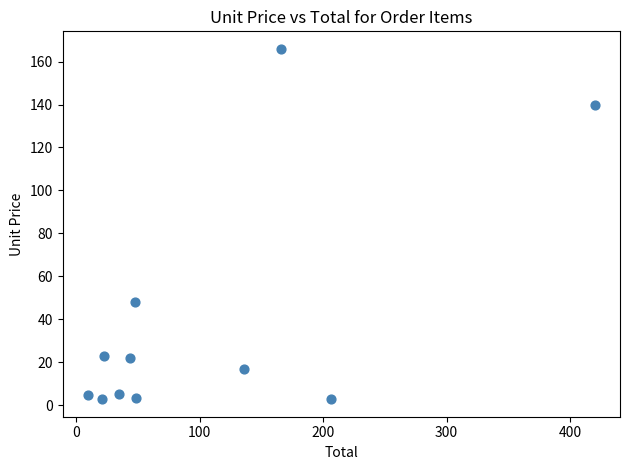

What Y value in the scatter plot is closest to 84?

48.0